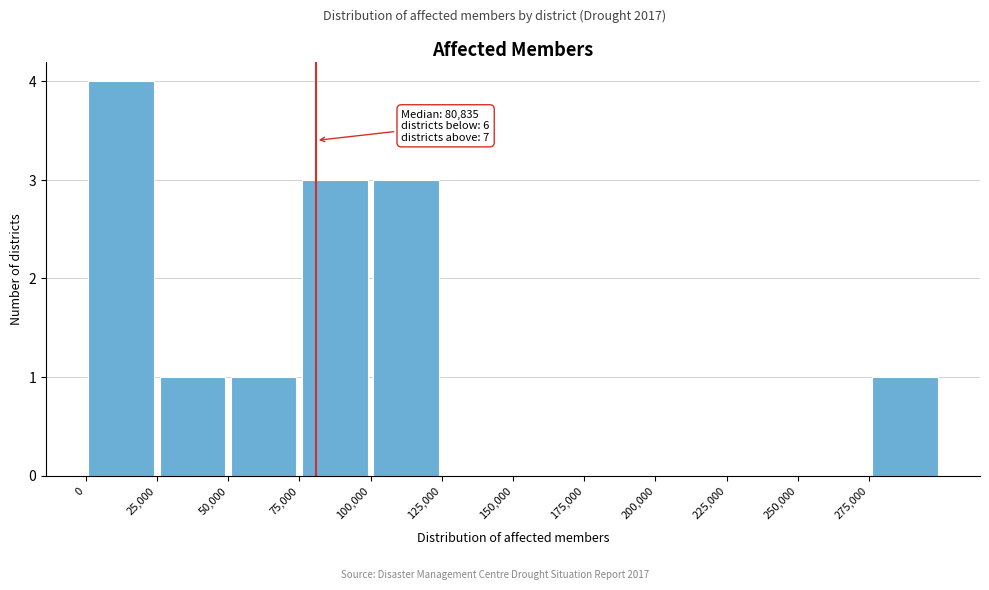

Over which range of the x-axis is the bar tallest?

0 to 25000